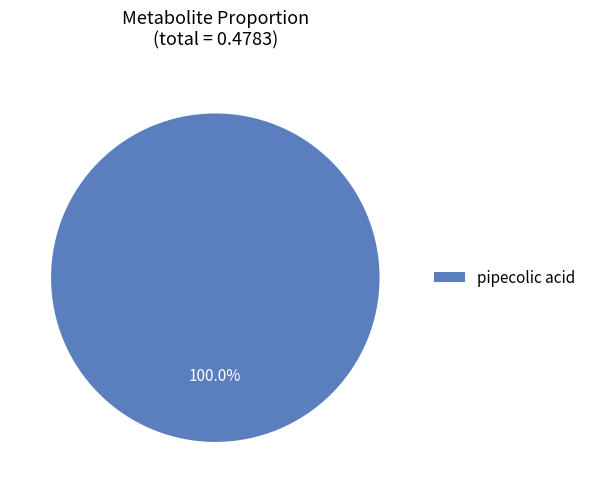

Is there a majority slice in this chart?

Yes